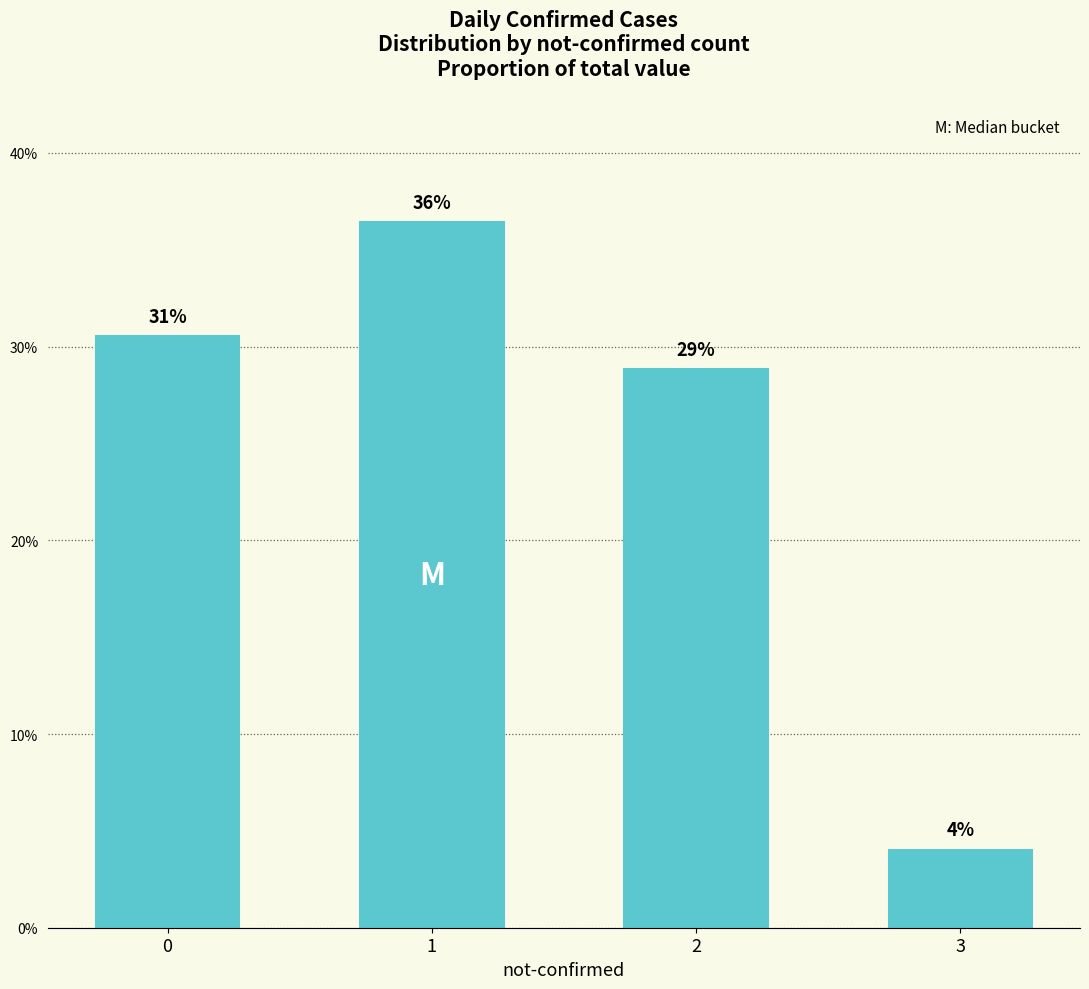

Does the chart contain any negative values?

No